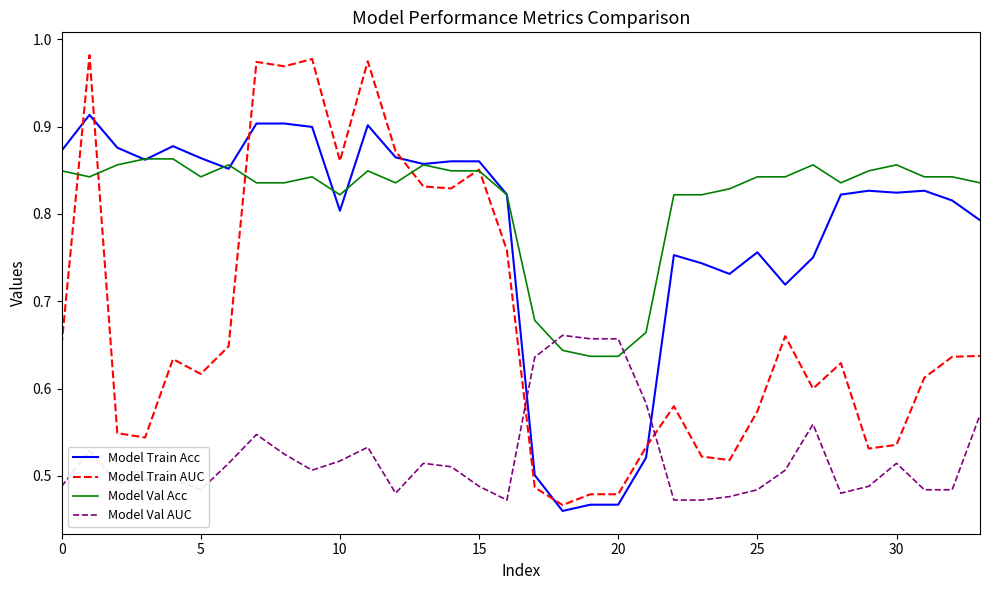

Which series has the largest range (max minus min)?

Model Train AUC